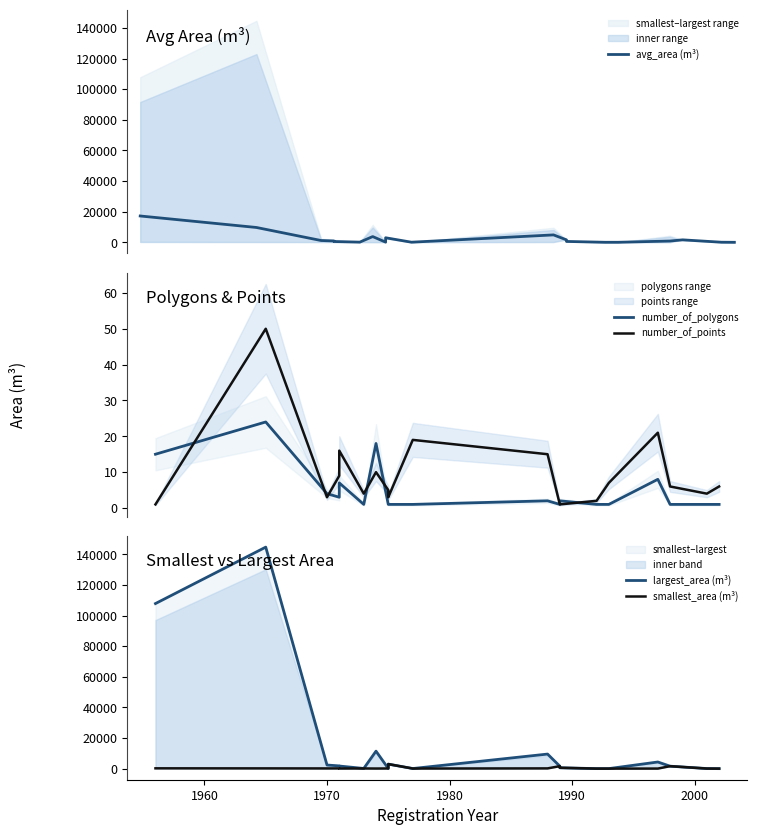

True or false: number_of_polygons has more than 0 points higher than both neighbors.

True